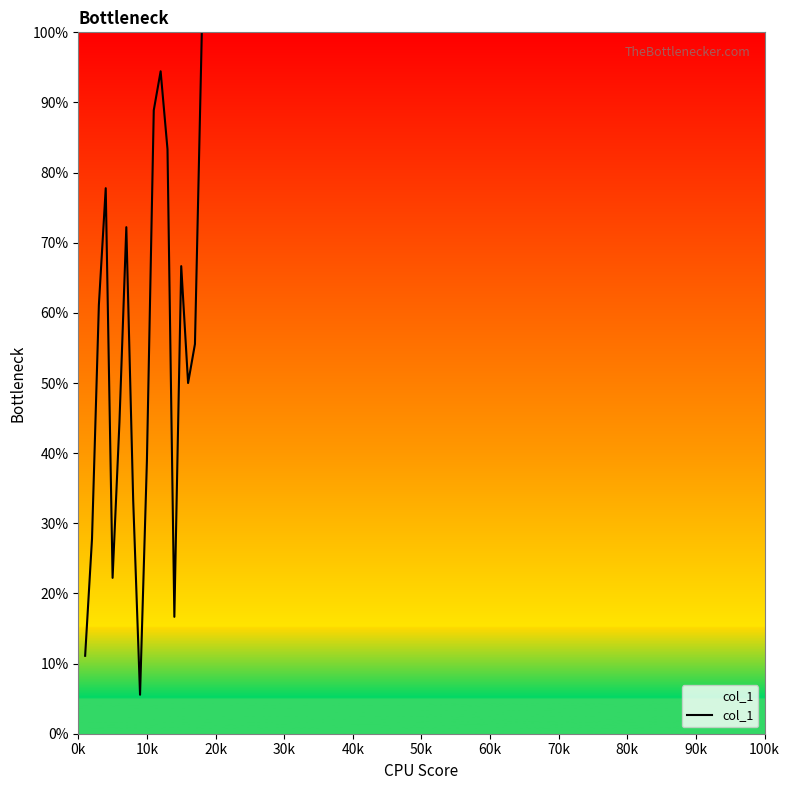

What is the greatest value displayed?

100.0